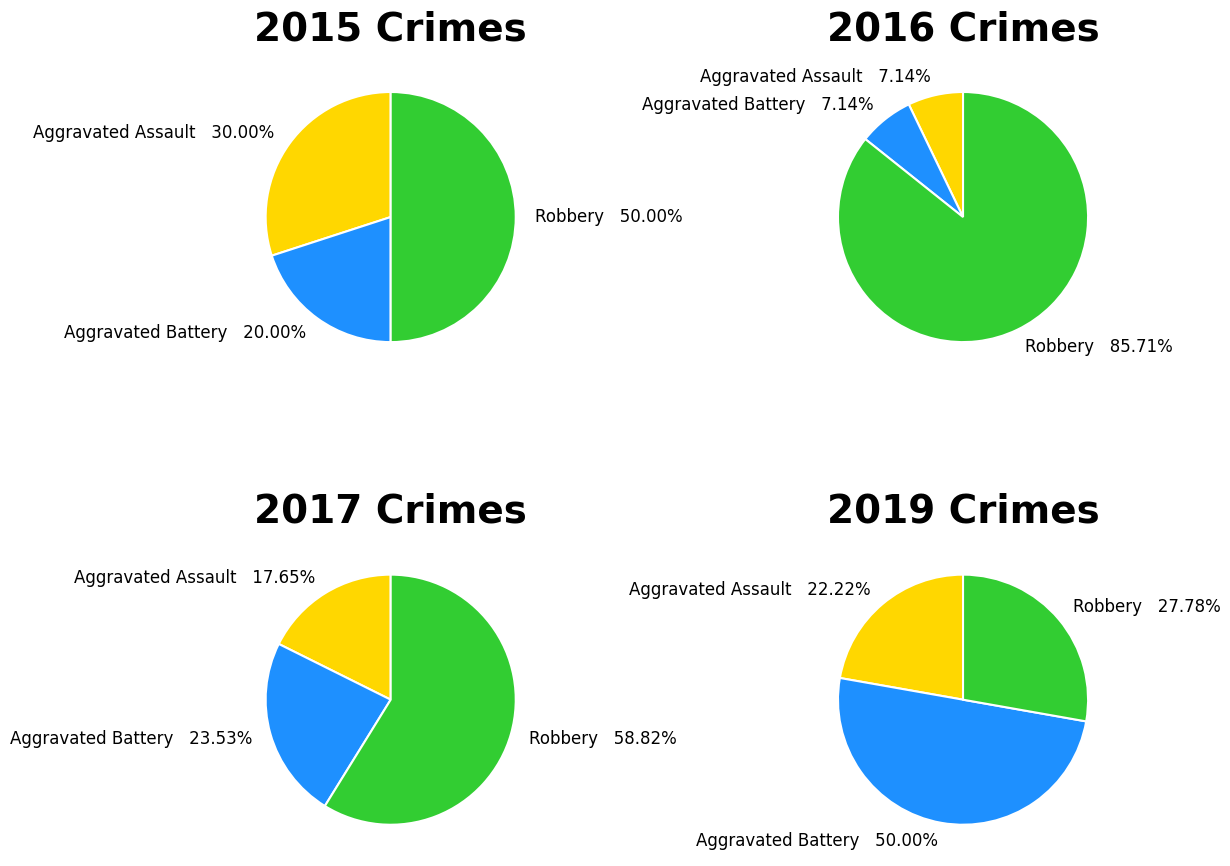

Rank the series at 2017 from highest to lowest value.

Robbery, Aggravated Battery, Aggravated Assault